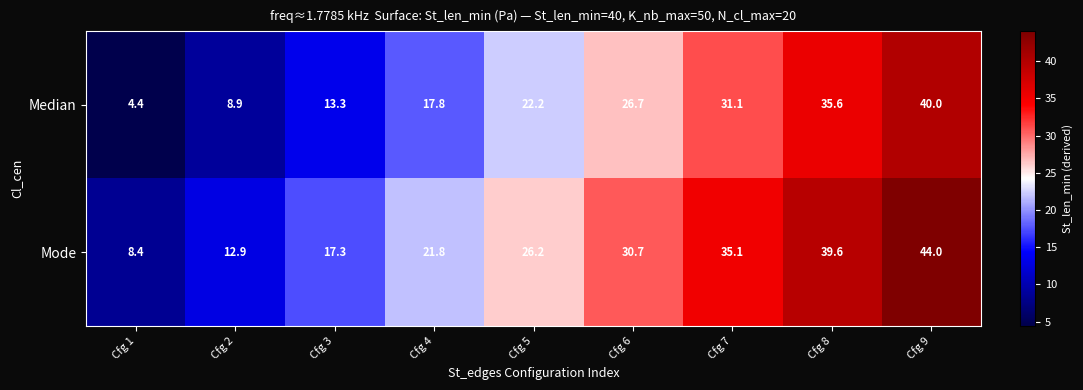

What value does the Mode series have at Cfg 6?

30.7